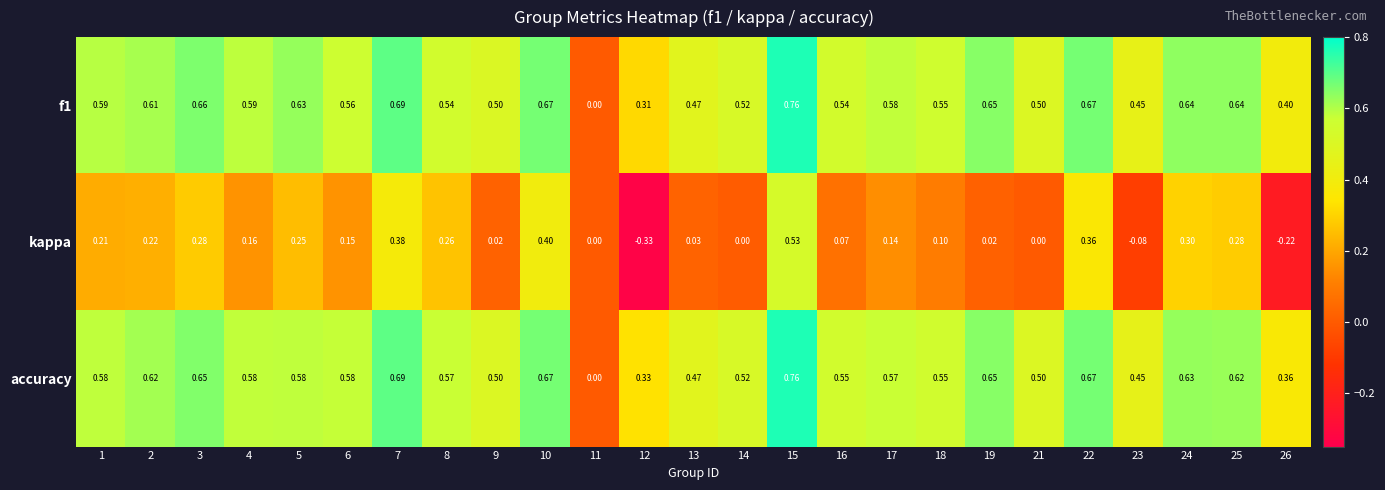

Is the value of f1 at 14 greater than the value of kappa at 14?

Yes